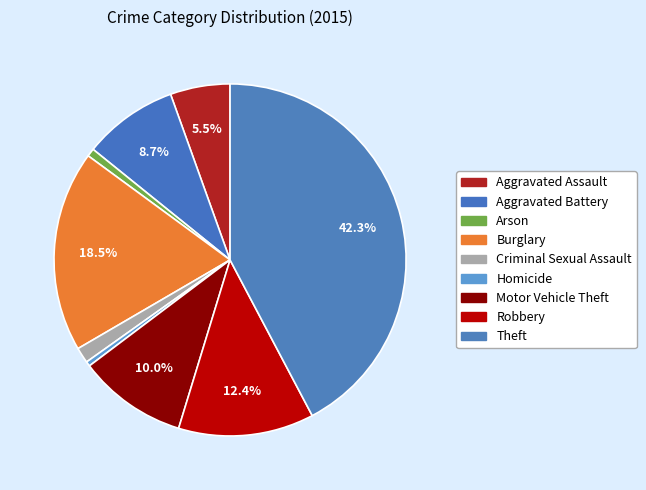

Which has a higher value, Burglary or Aggravated Battery?

Burglary